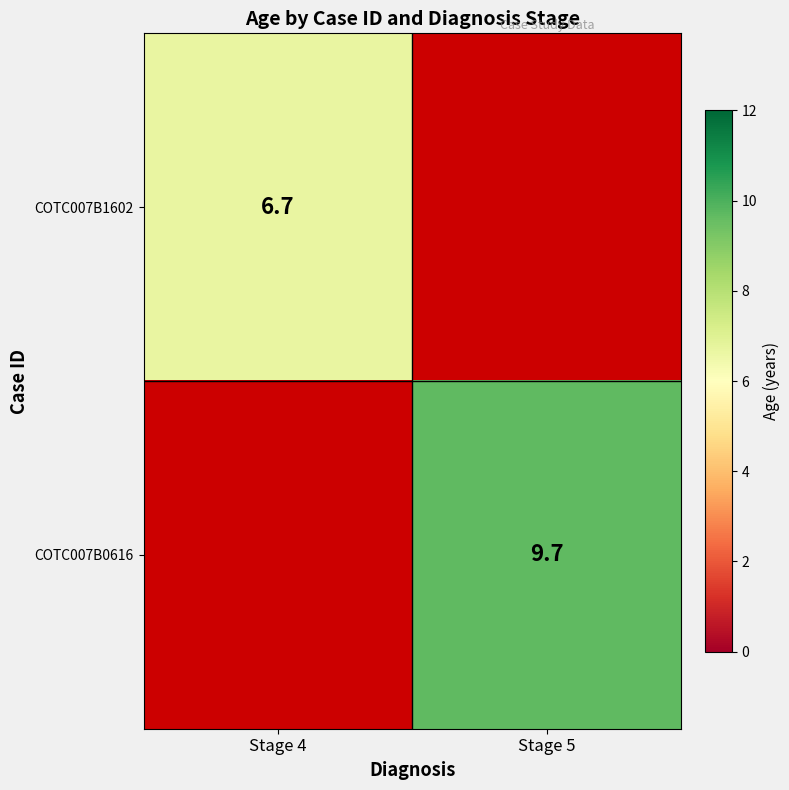

Is the value of COTC007B0616 at Stage 5 greater than the value of COTC007B1602 at Stage 4?

Yes